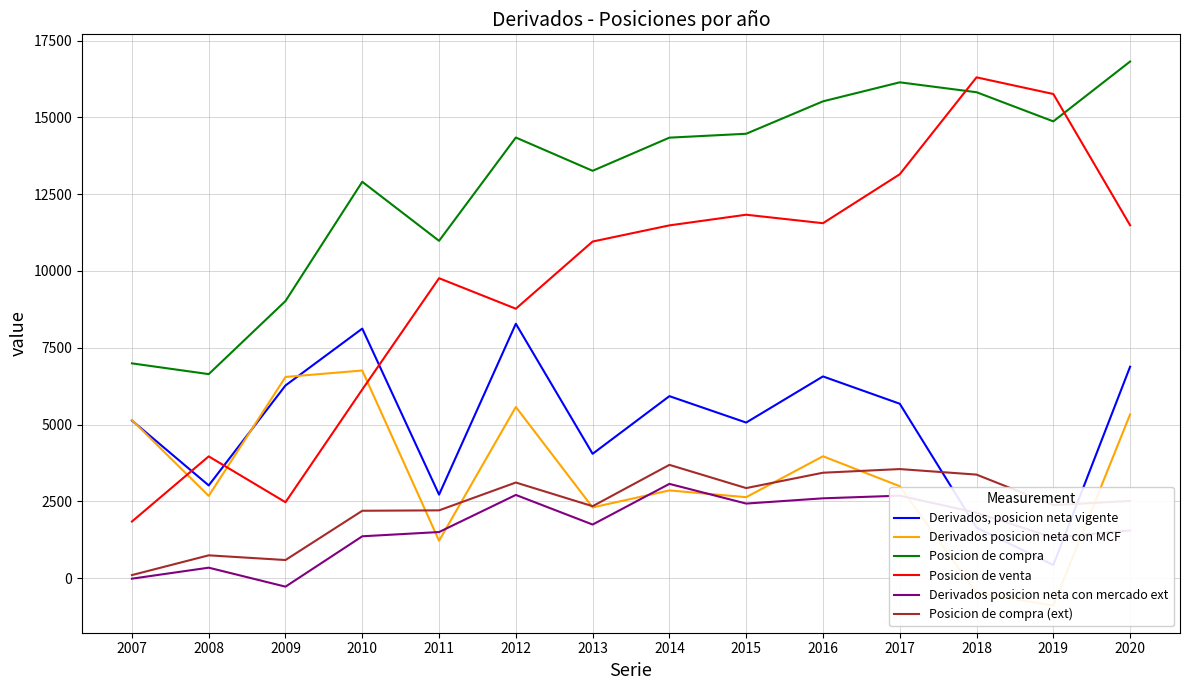

Reading left to right, list all the values displayed in this chart.

Derivados, posicion neta vigente: 2007=5131	2008=3019	2009=6273	2010=8124	2011=2719	2012=8282	2013=4048	2014=5925	2015=5065	2016=6567	2017=5678	2018=1645	2019=428	2020=6882
Derivados posicion neta con MCF: 2007=5148	2008=2678	2009=6550	2010=6760	2011=1218	2012=5573	2013=2303	2014=2856	2015=2636	2016=3968	2017=2993	2018=-484	2019=-891	2020=5329
Posicion de compra: 2007=6992	2008=6642	2009=9022	2010=12903	2011=10981	2012=14344	2013=13261	2014=14340	2015=14467	2016=15522	2017=16141	2018=15819	2019=14870	2020=16818
Posicion de venta: 2007=1844	2008=3964	2009=2472	2010=6142	2011=9764	2012=8771	2013=10958	2014=11484	2015=11831	2016=11555	2017=13148	2018=16303	2019=15761	2020=11489
Derivados posicion neta con mercado ext: 2007=-17	2008=341	2009=-277	2010=1363	2011=1501	2012=2709	2013=1745	2014=3069	2015=2428	2016=2599	2017=2685	2018=2130	2019=1319	2020=1553
Posicion de compra (ext): 2007=100	2008=743	2009=590	2010=2194	2011=2207	2012=3113	2013=2342	2014=3688	2015=2932	2016=3432	2017=3551	2018=3371	2019=2377	2020=2514